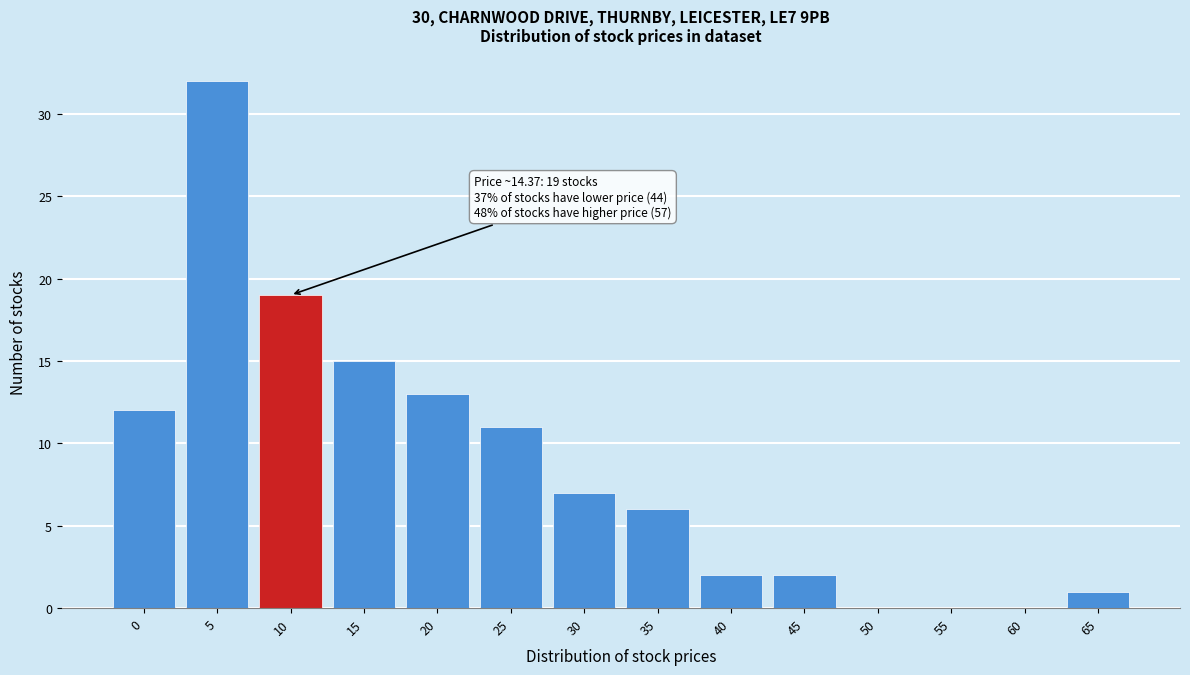

Reading right to left, list all the values displayed in this chart.

65=1	60=0	55=0	50=0	45=2	40=2	35=6	30=7	25=11	20=13	15=15	10=19	5=32	0=12